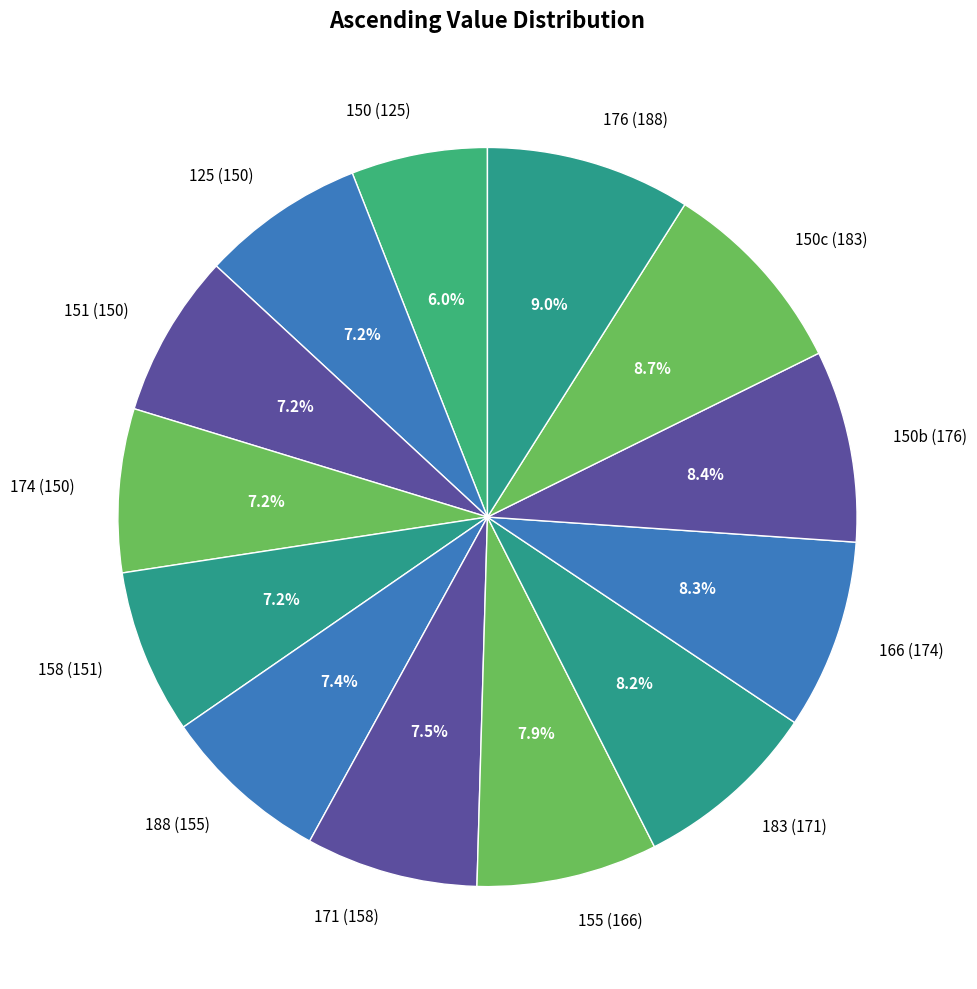

Is there a majority slice in this chart?

No